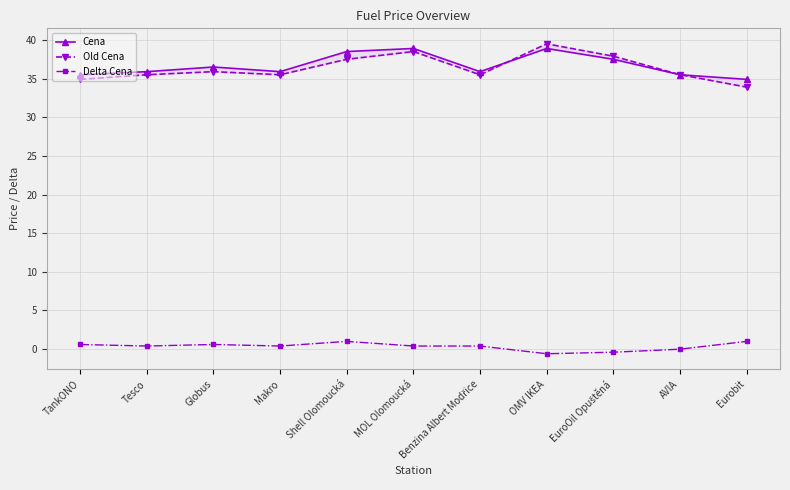

True or false: Old Cena has more than 2 interior local peaks.

True